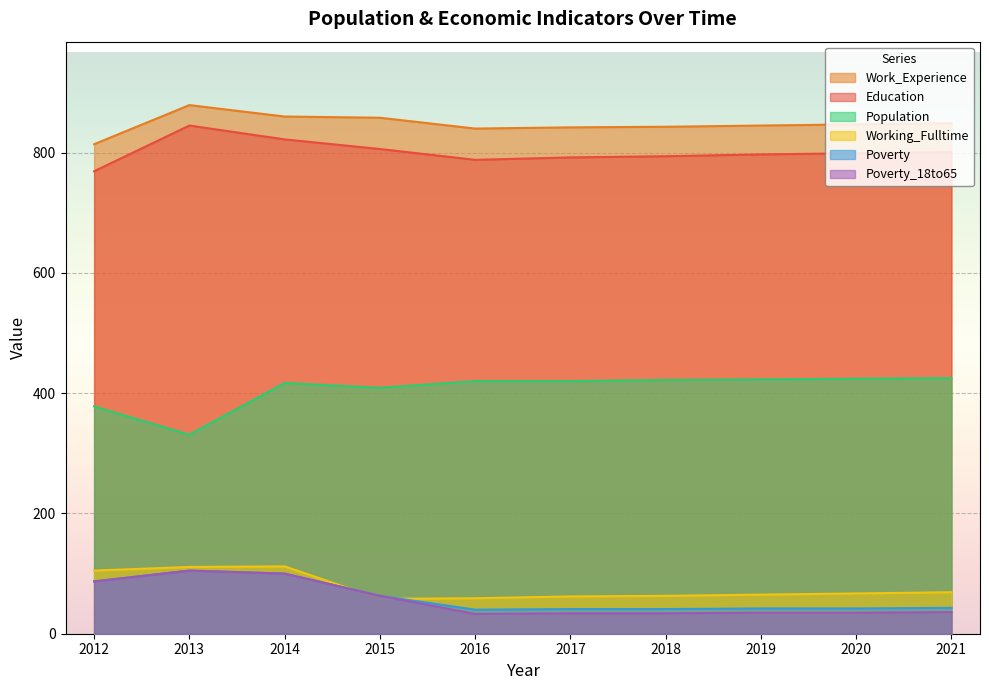

How many lines are shown in the chart?

6